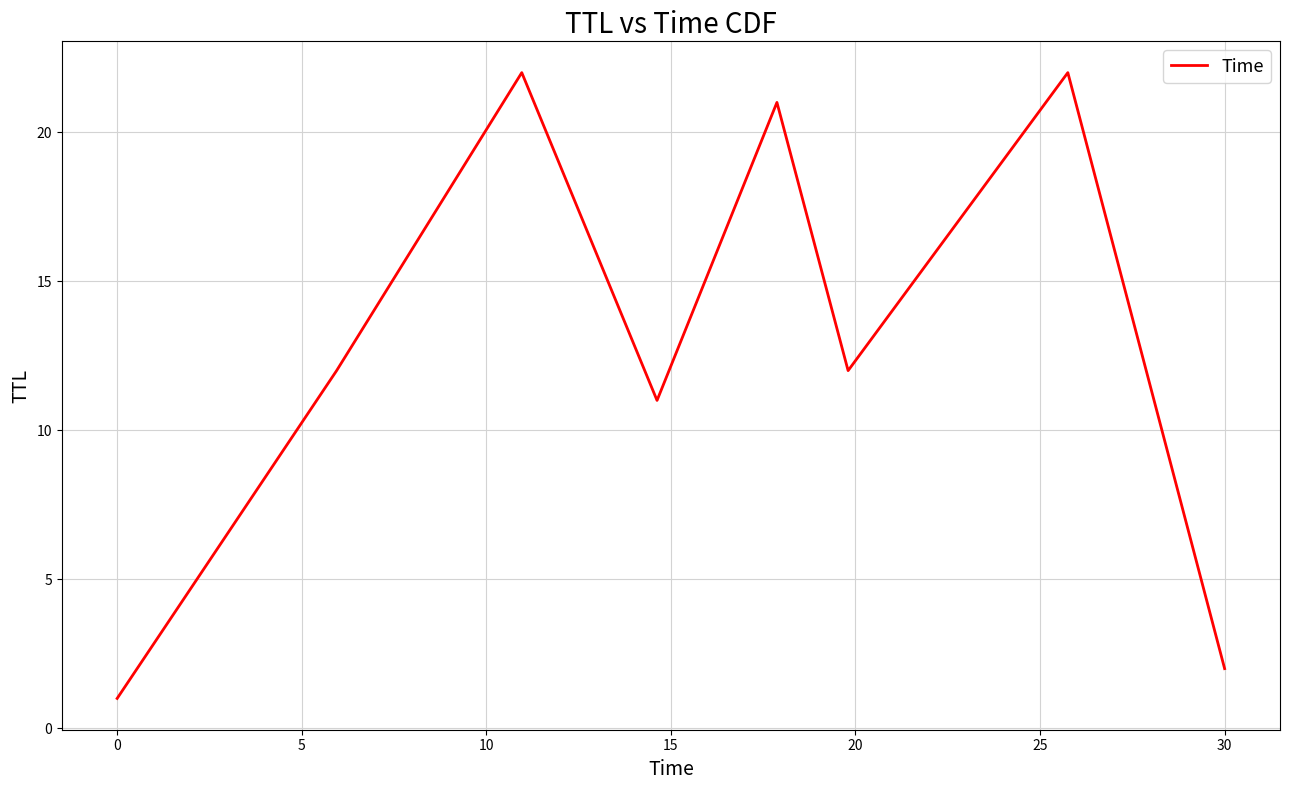

What is the sum of all values?

103